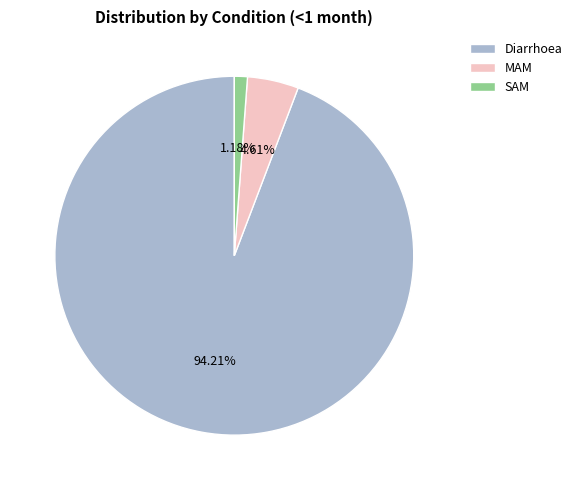

How much of the chart is everything except MAM?

95.4%